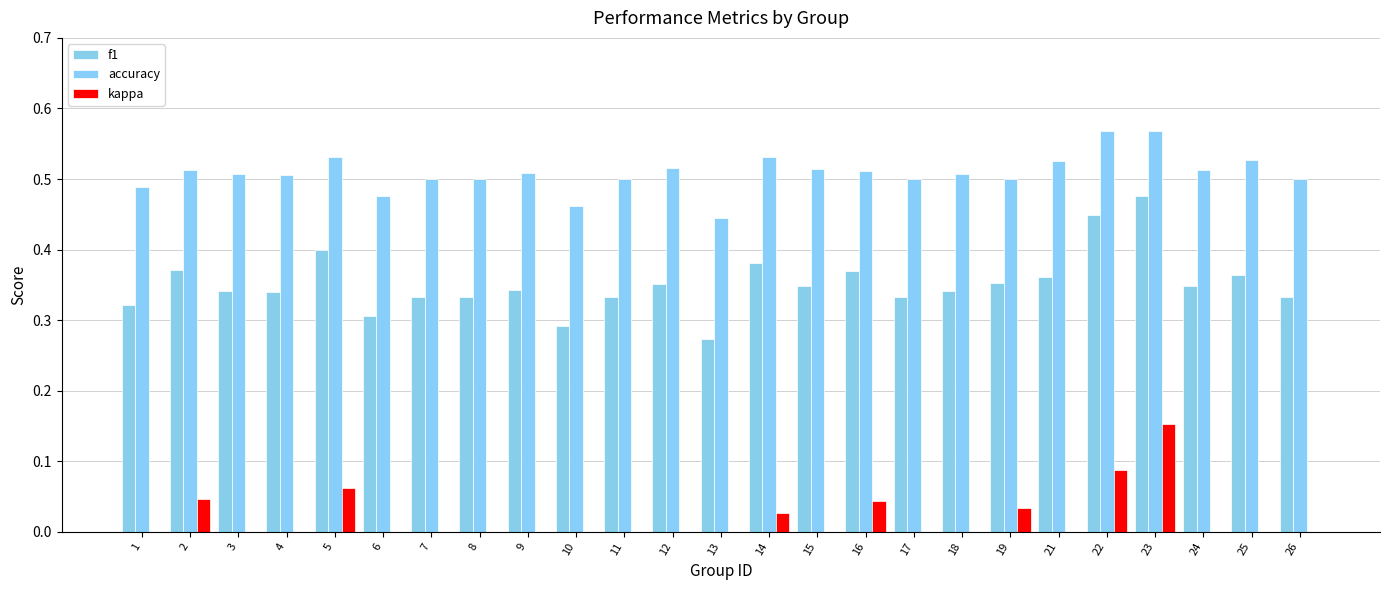

At which label does accuracy reach its minimum?

13